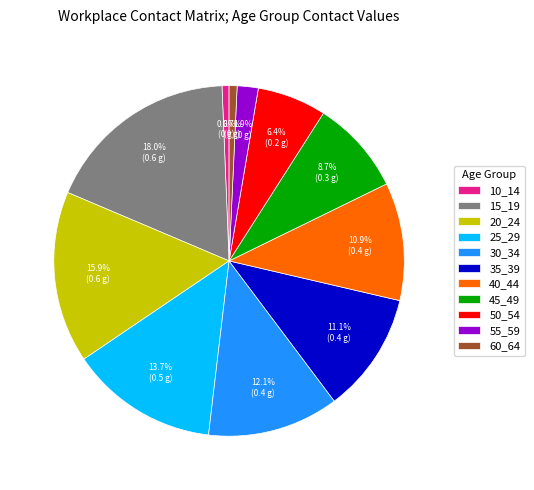

To the nearest percent, what is the average slice percentage?

9%